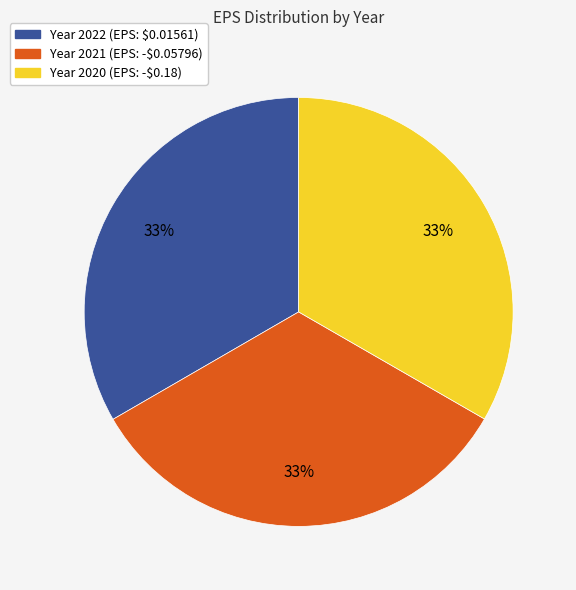

Count the number of slices in the pie.

3